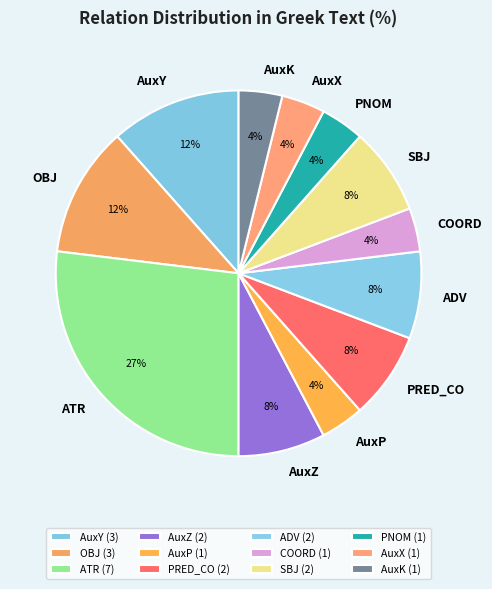

Which slice is the largest?

ATR